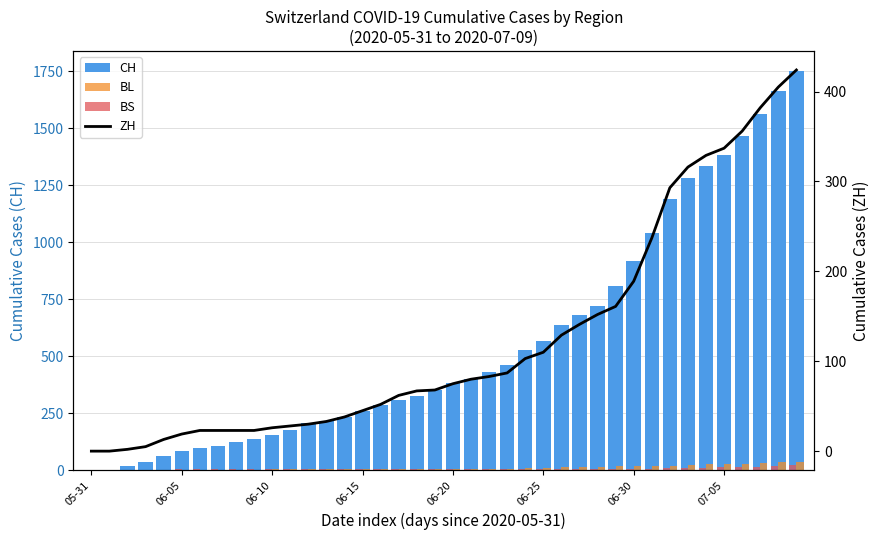

At which label is BL closest to 19?

32